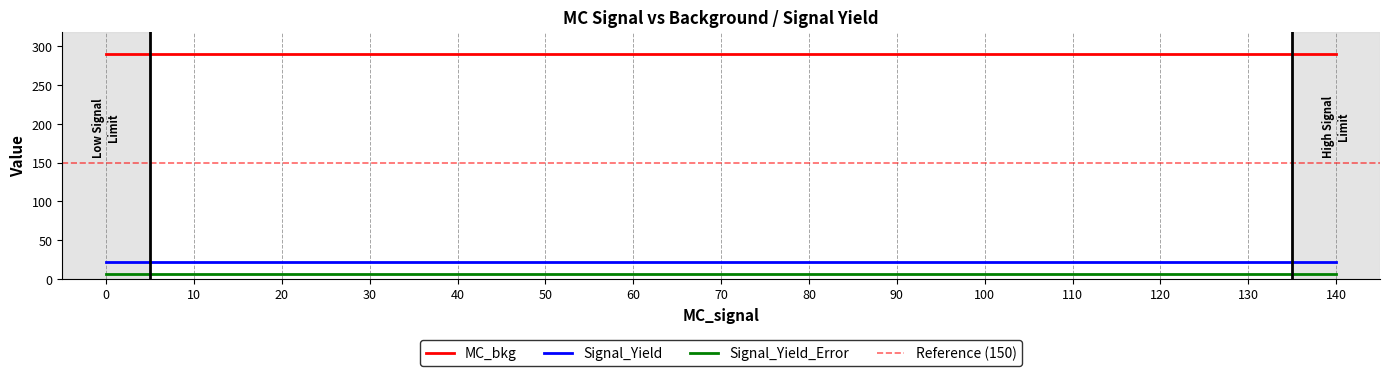

At how many categories does at least one series exceed 275?

15